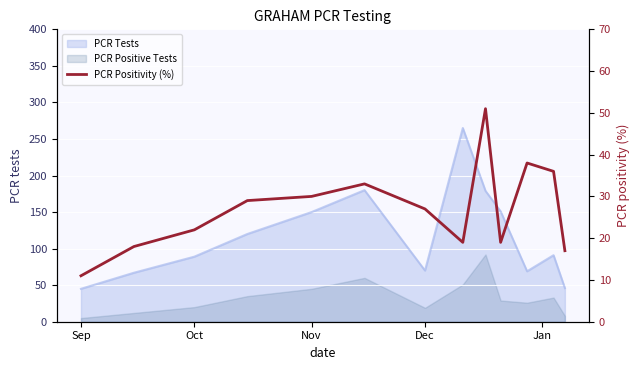

True or false: the data has more than 2 interior local peaks.

True